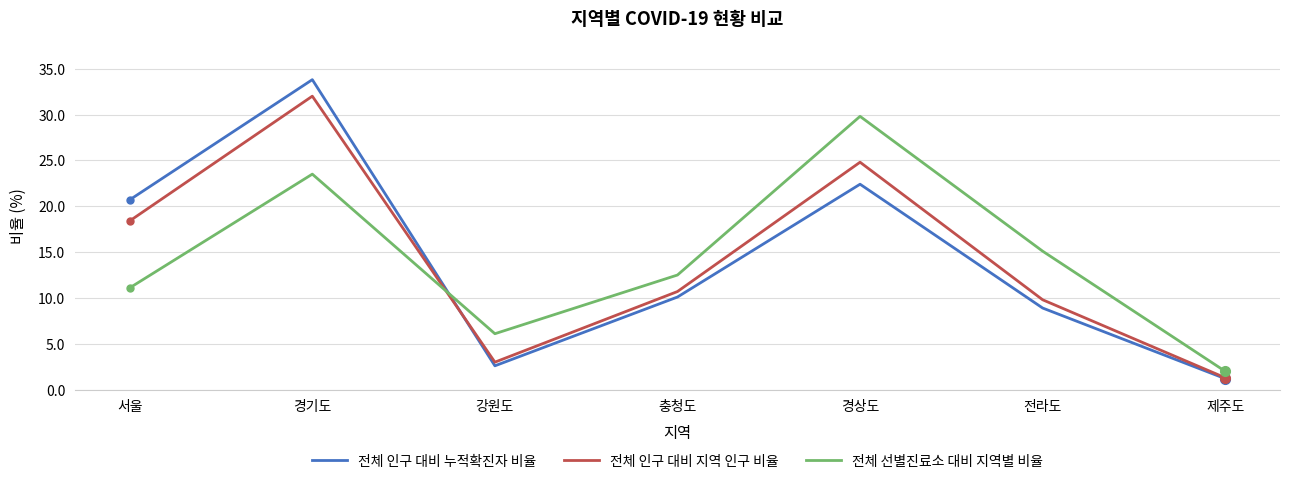

What is the total value across all series at 서울?

50.2